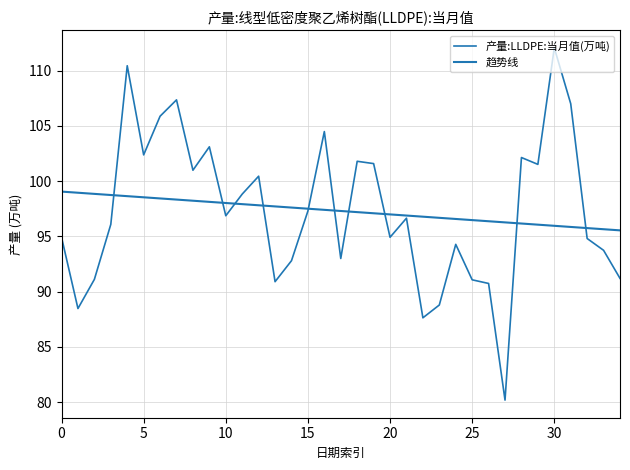

Does the chart have visible grid lines?

Yes